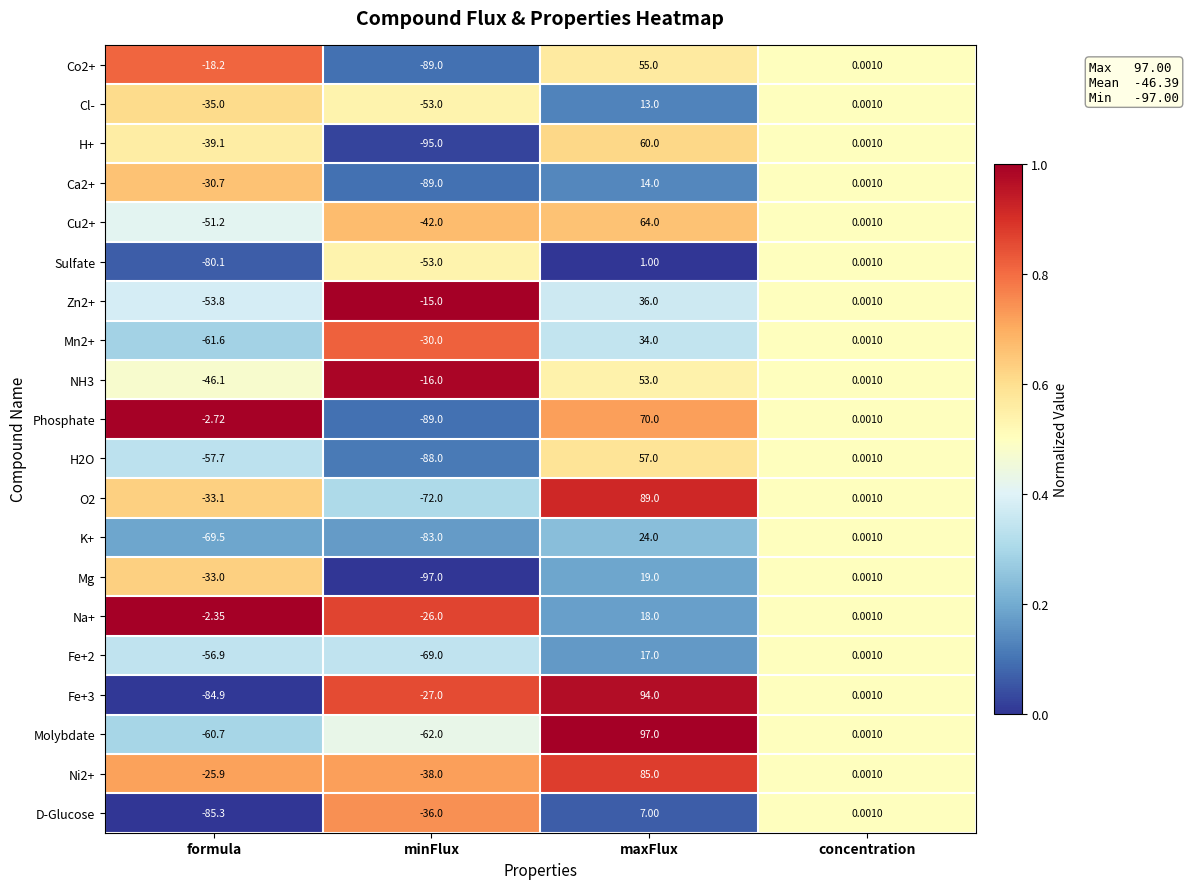

Which series has the largest total across all categories?

Ni2+